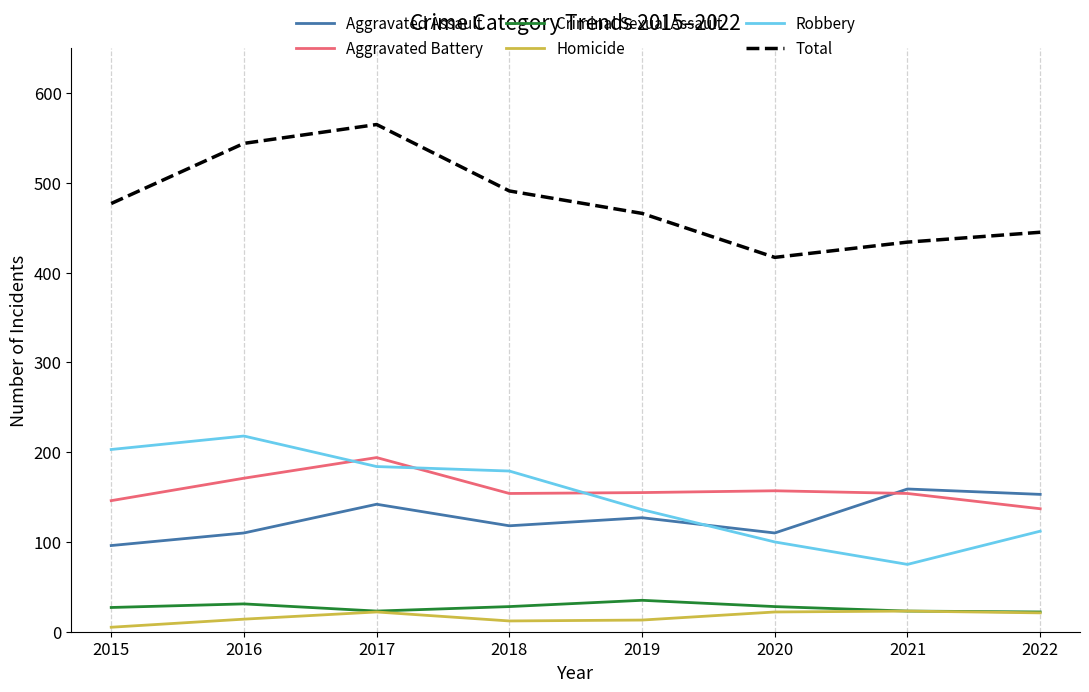

Does the chart have visible grid lines?

Yes